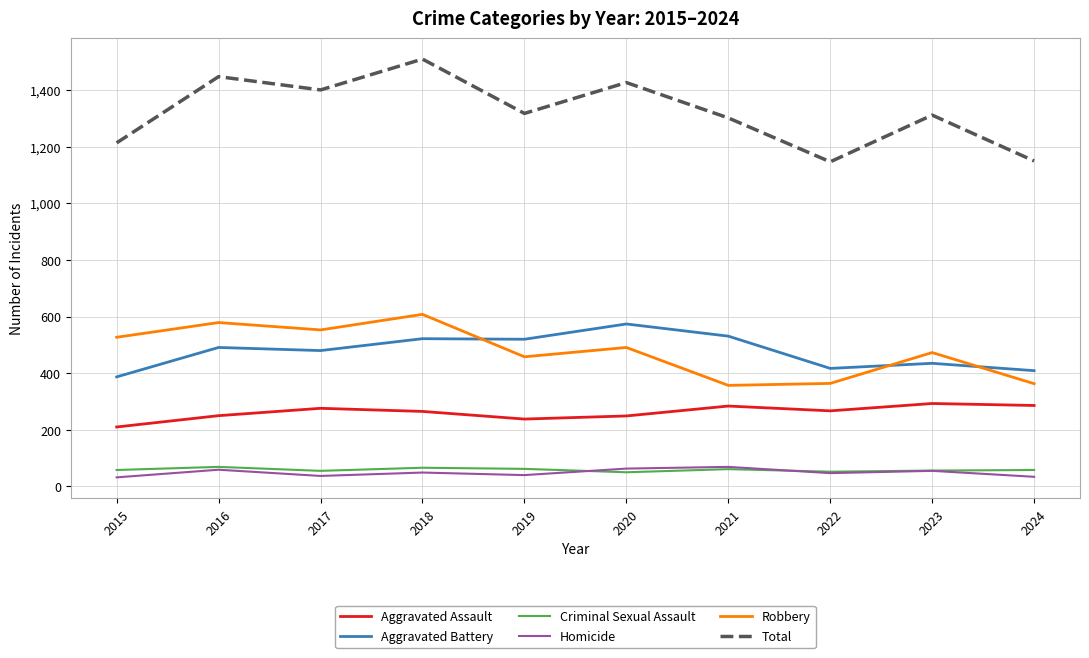

How many lines are shown in the chart?

6